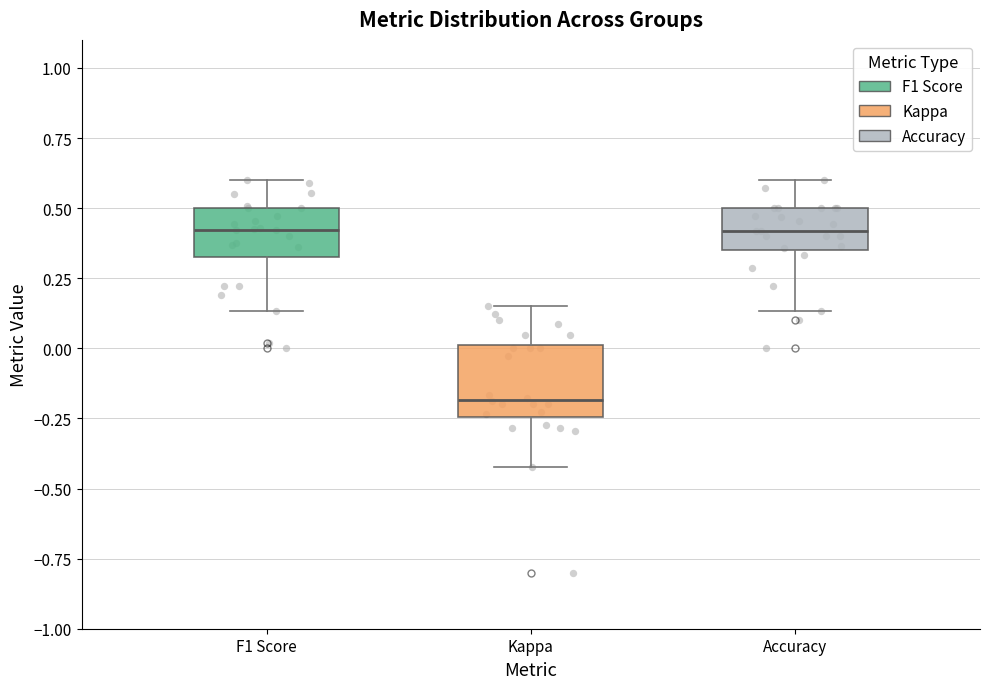

Which box's median line is the lowest?

Kappa